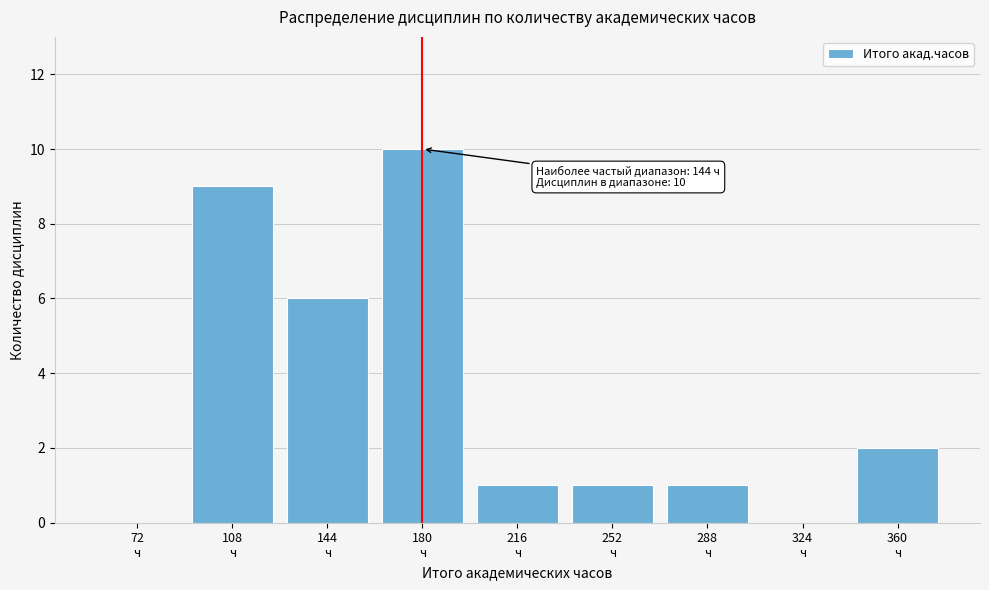

What is the maximum value shown in the chart?

10